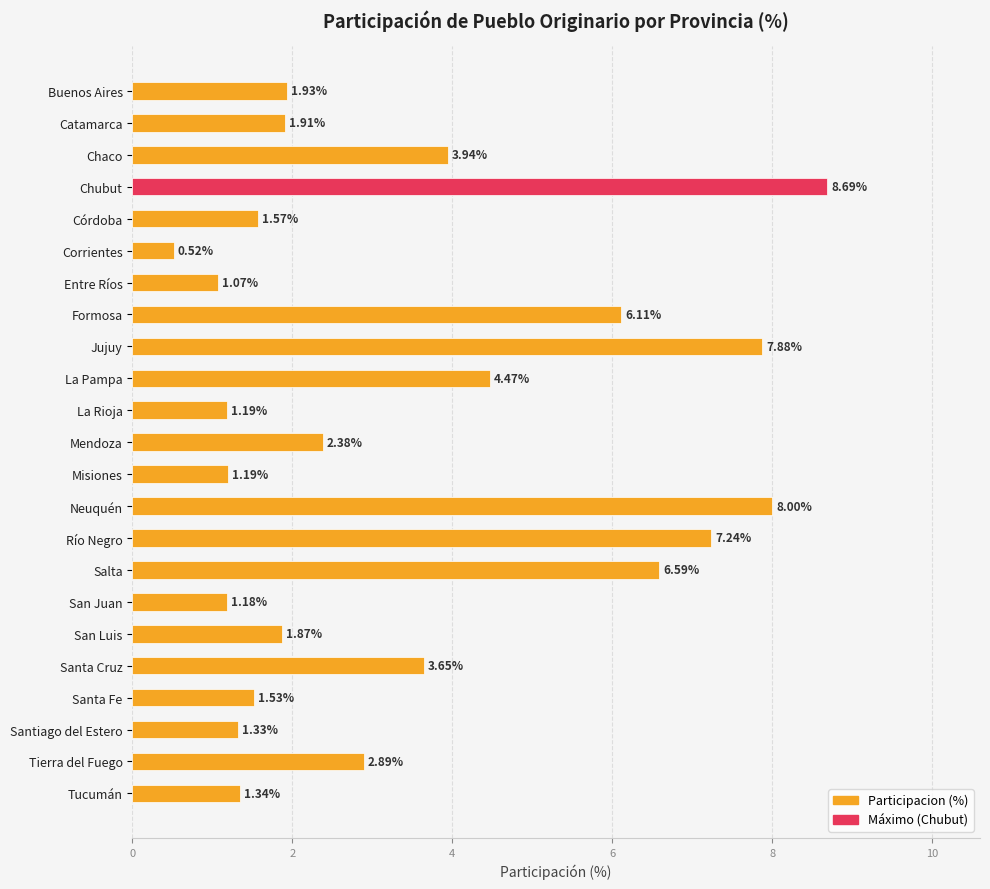

Reading right to left, list all the values displayed in this chart.

1.3	2.9	1.3	1.5	3.6	1.9	1.2	6.6	7.2	8.0	1.2	2.4	1.2	4.5	7.9	6.1	1.1	0.5	1.6	8.7	3.9	1.9	1.9